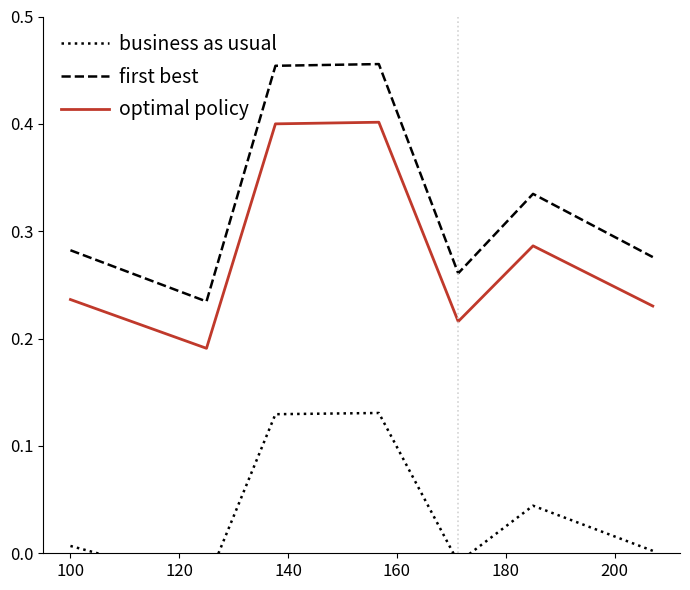

Is the value of optimal policy at 200 greater than the value of business as usual at 120?

Yes